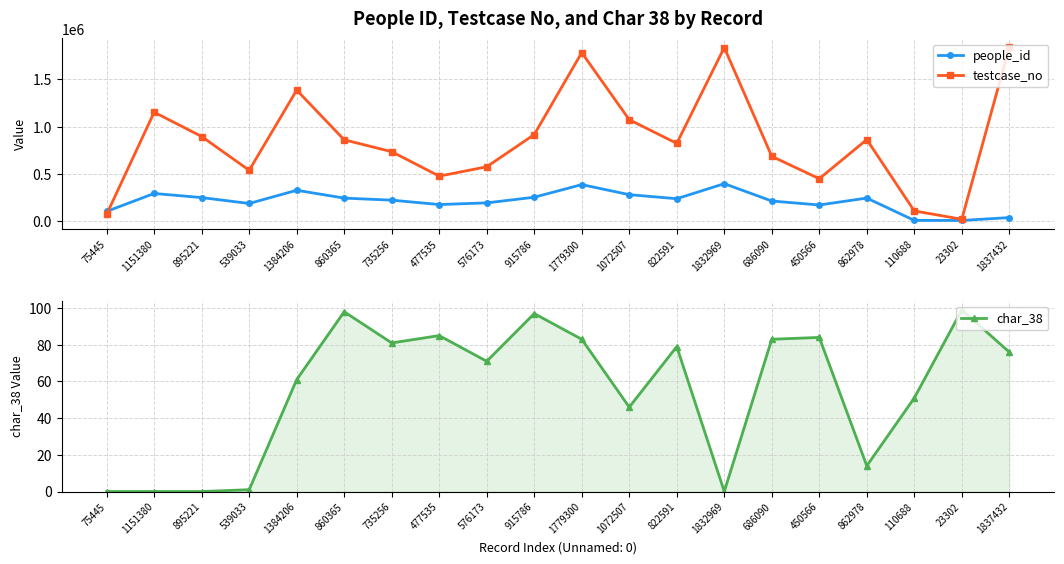

In char_38, how many points are higher than both neighbors (excluding endpoints)?

6